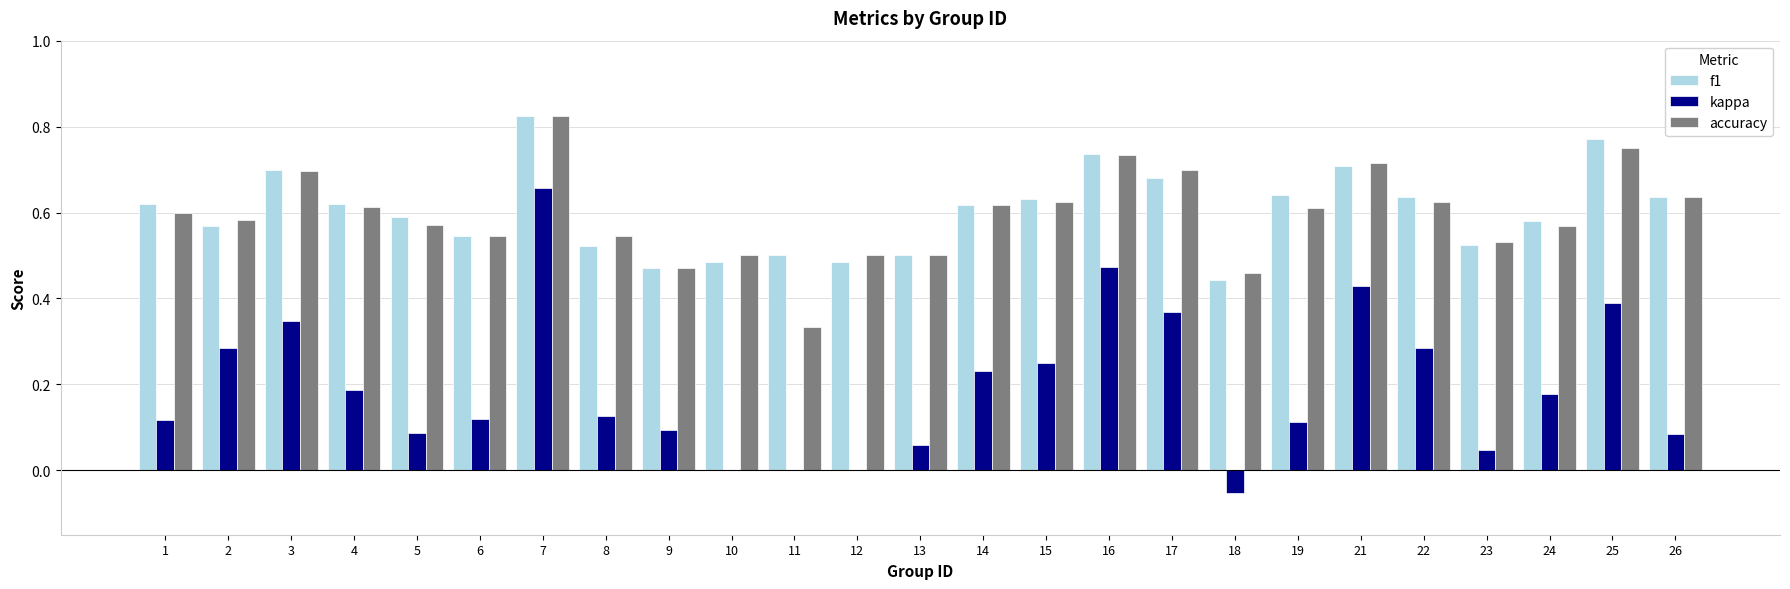

The kappa series shows 0.1 at 8. True or false?

True